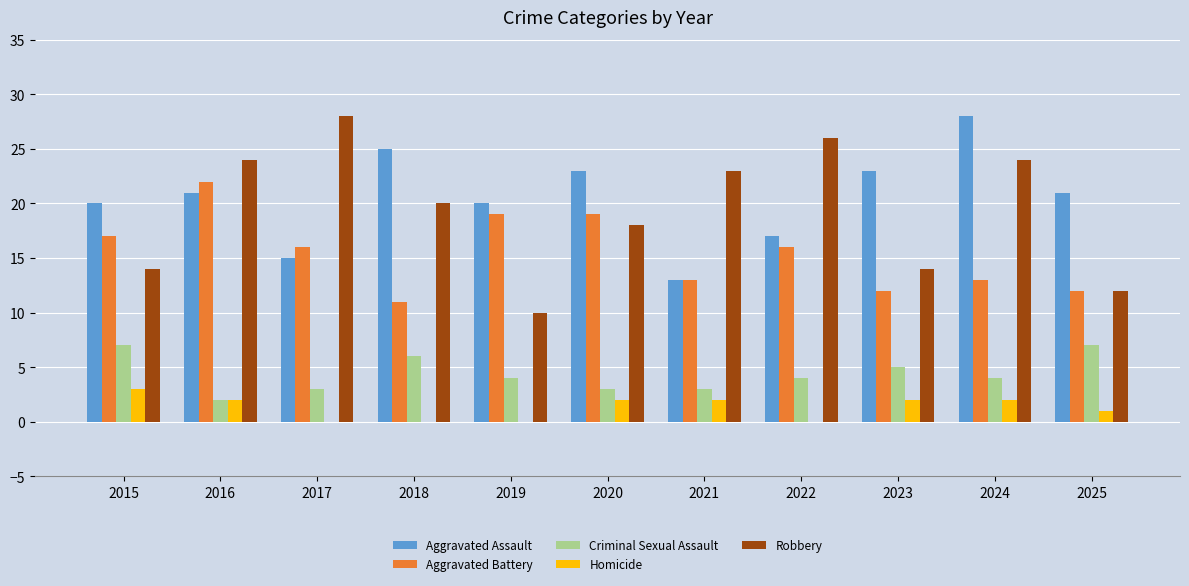

Between 2016 and 2019, which series saw the biggest shift?

Robbery